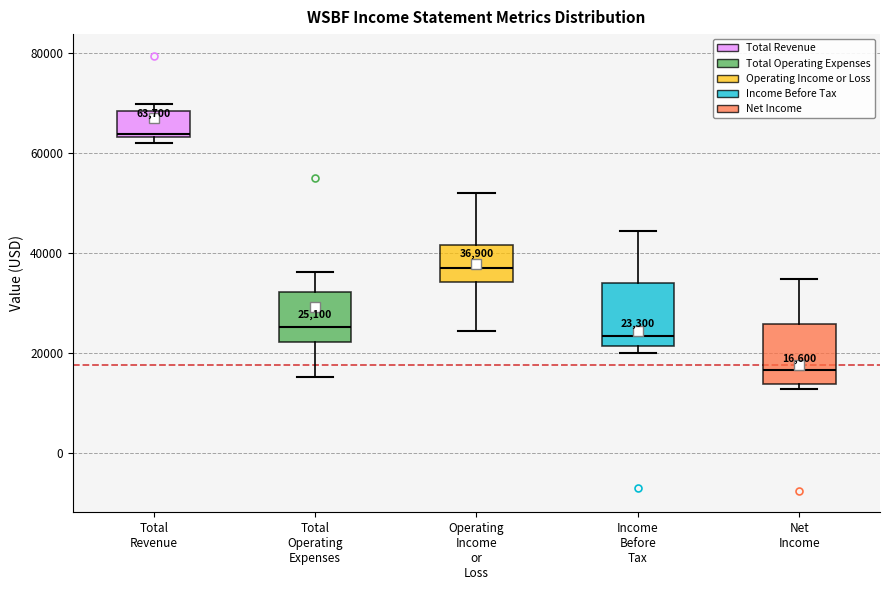

Which box has the highest median line?

Total Revenue